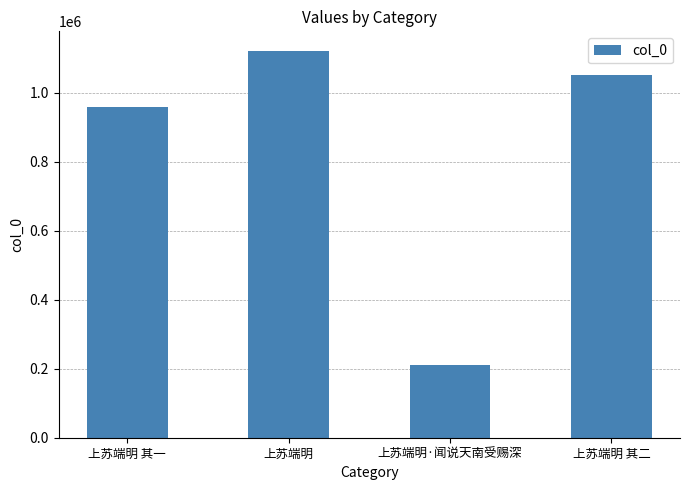

What is the approximate value at 上苏端明?

1122069